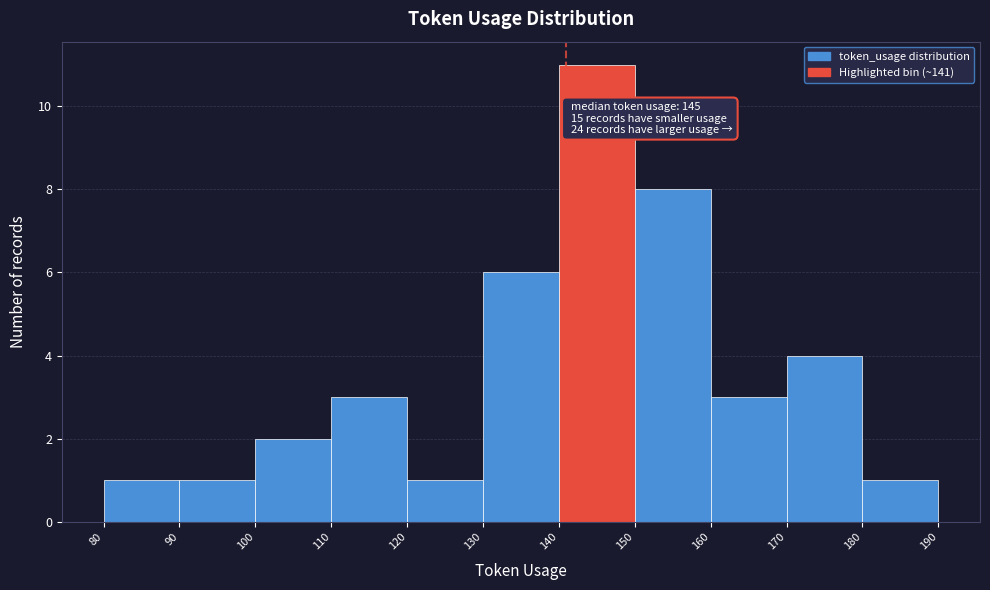

Which range on the x-axis has the tallest bar?

140 to 150